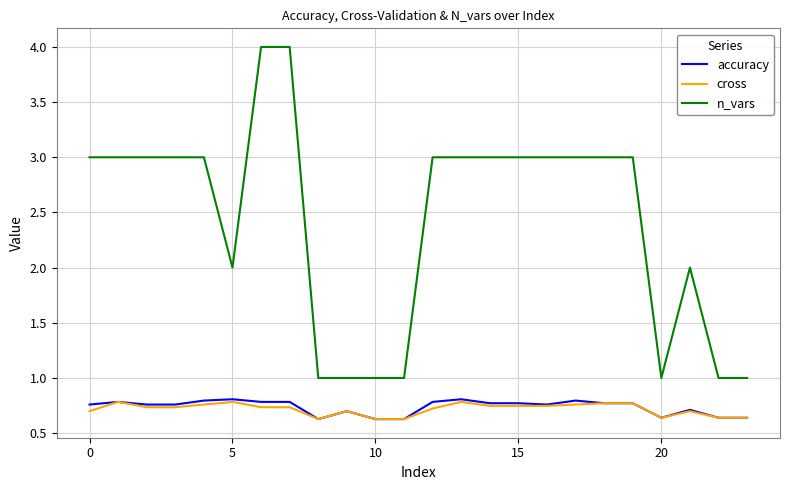

Which series has the largest total across all categories?

n_vars